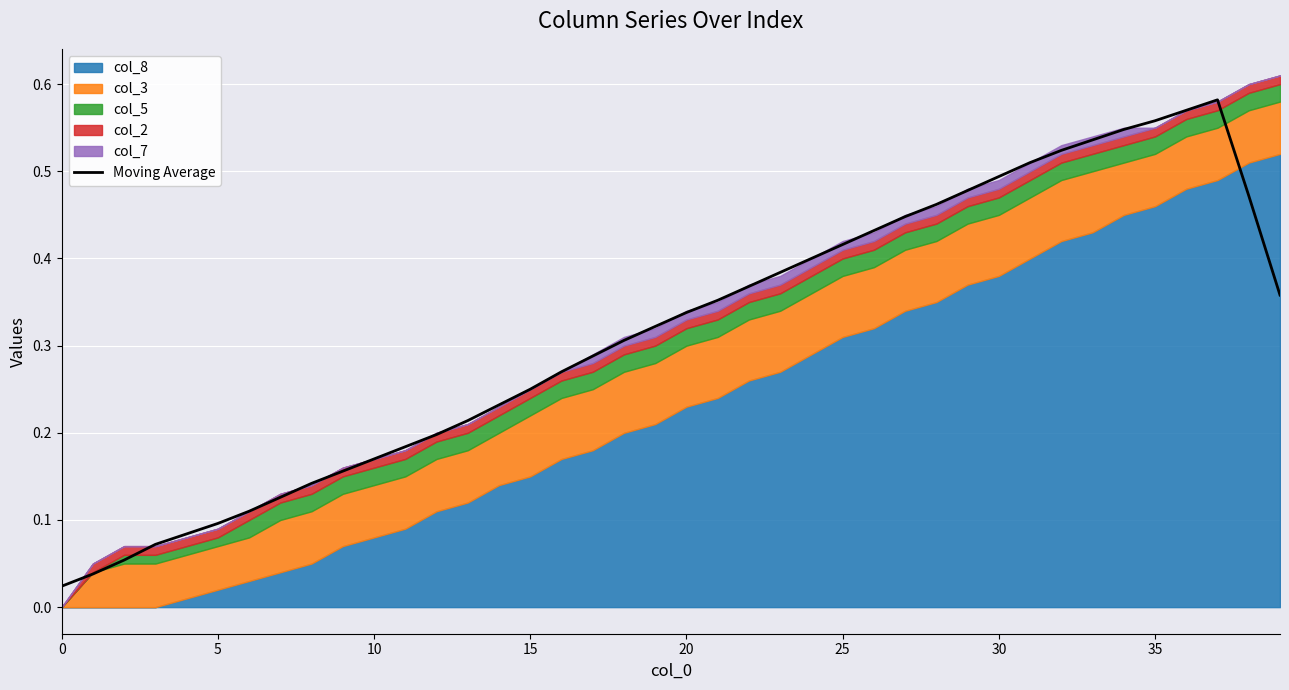

How many lines are shown in the chart?

1